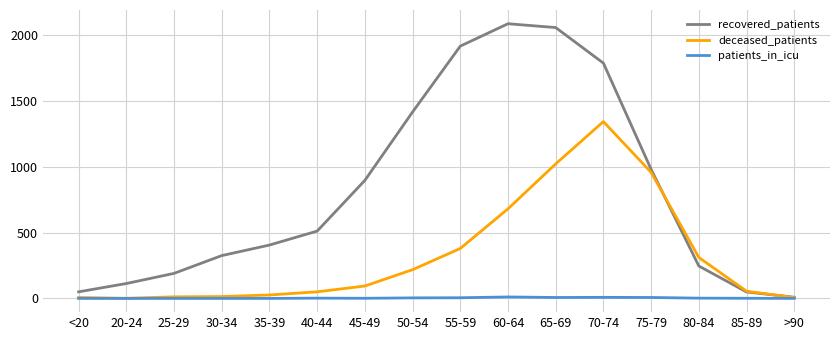

At how many categories does at least one series exceed 1987?

2